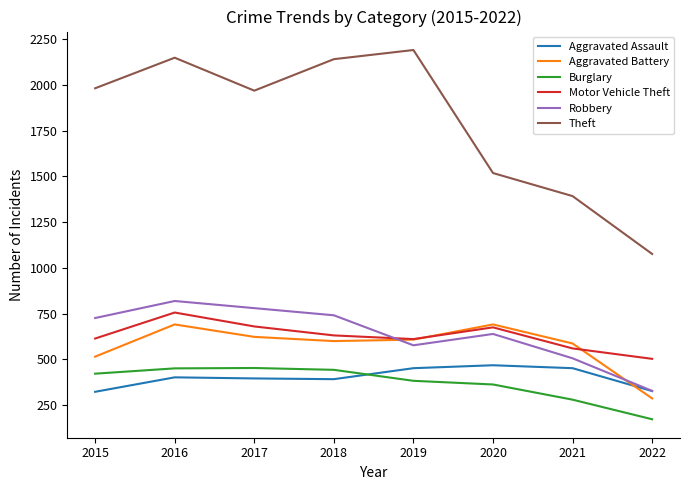

The value of Burglary at 2019 is 596. True or false?

False